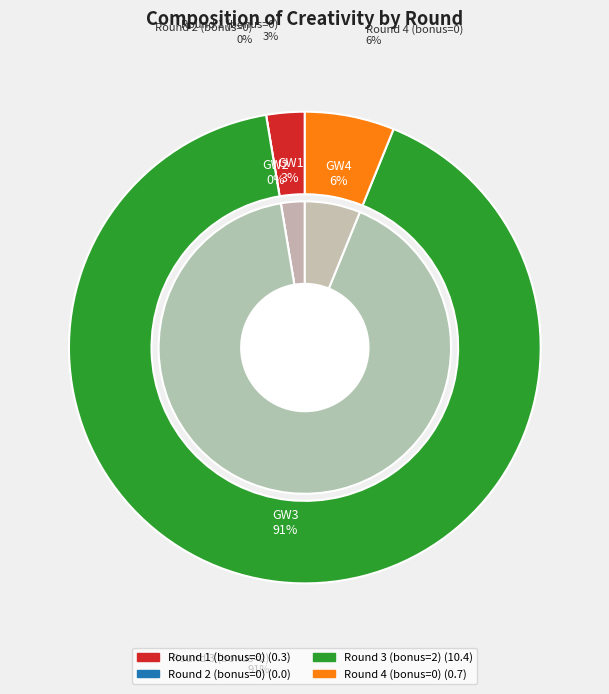

To the nearest percent, what is the combined percentage of Round 1 (bonus=0) and Round 4 (bonus=0)?

9%